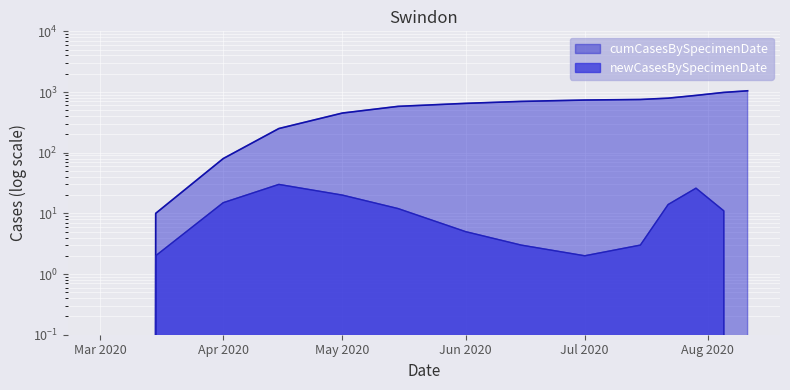

At which category is the sum across all series the highest?

2020-08-11